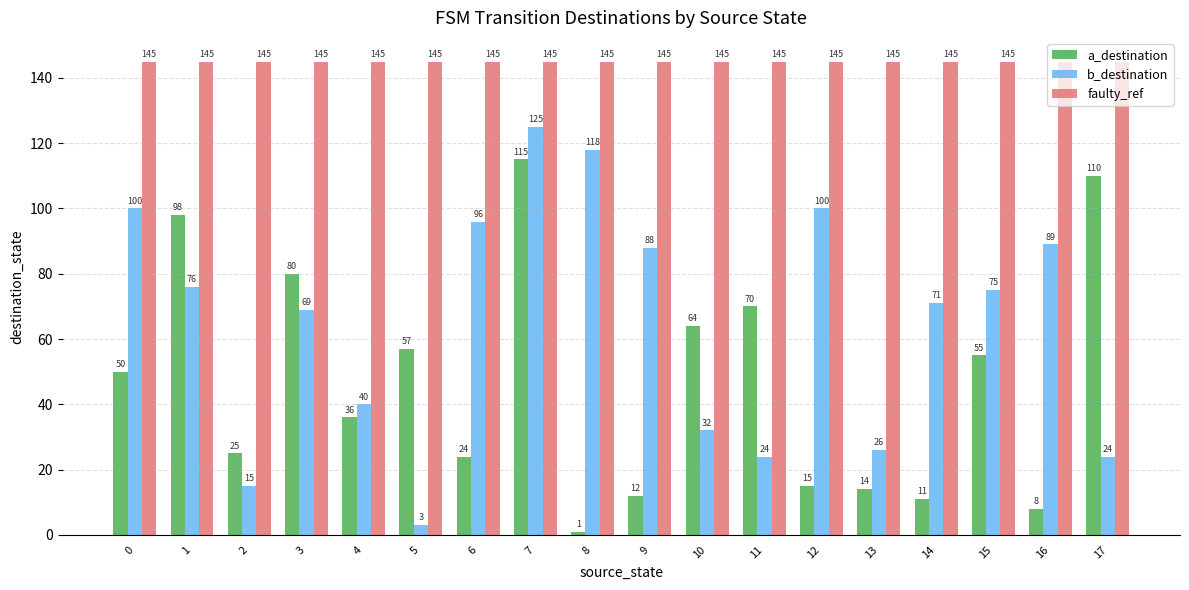

Reading left to right, transcribe all the data shown in this chart.

a_destination: 50	98	25	80	36	57	24	115	1	12	64	70	15	14	11	55	8	110
b_destination: 100	76	15	69	40	3	96	125	118	88	32	24	100	26	71	75	89	24
faulty_ref: 145	145	145	145	145	145	145	145	145	145	145	145	145	145	145	145	145	145